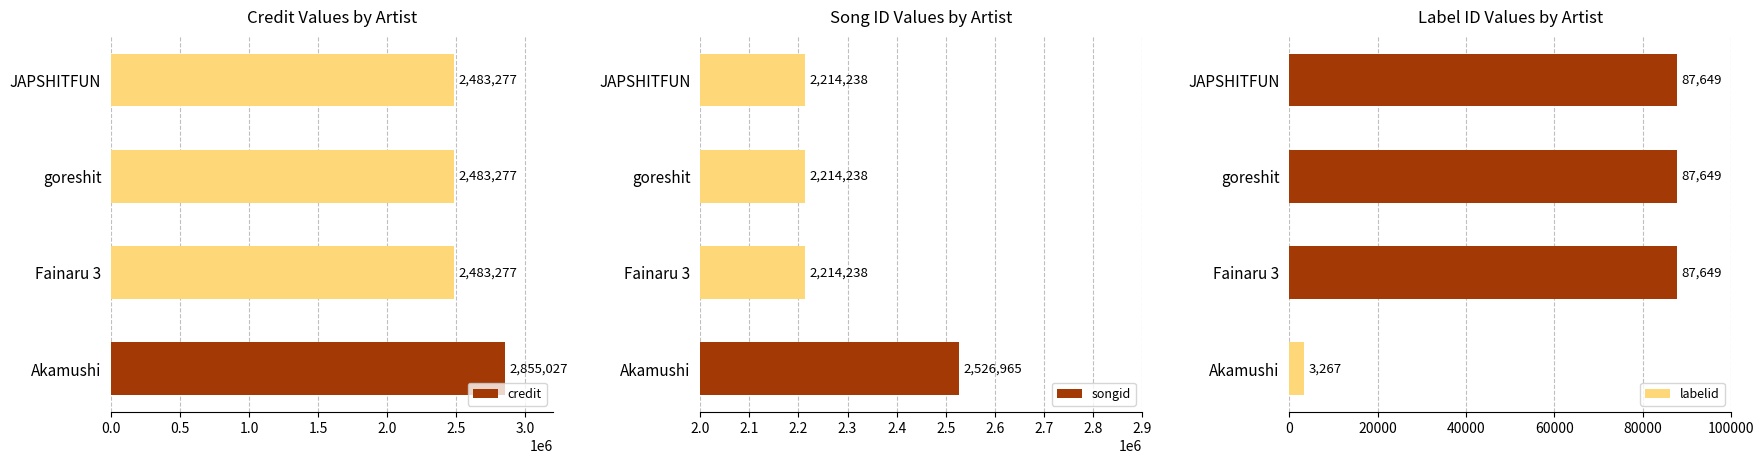

What is the sum of the credit values at goreshit and Fainaru 3?

4966554